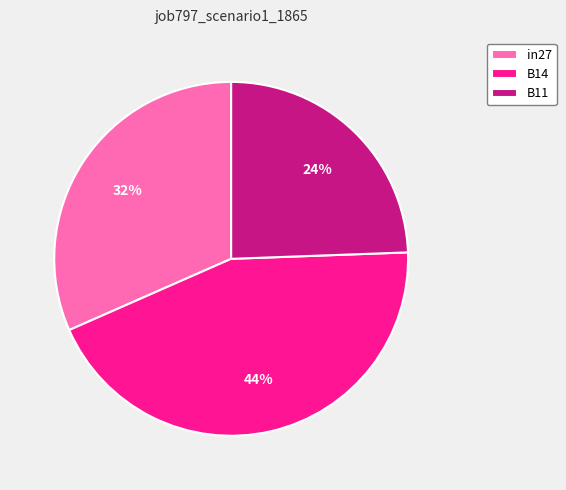

How many slices are in this pie chart?

3